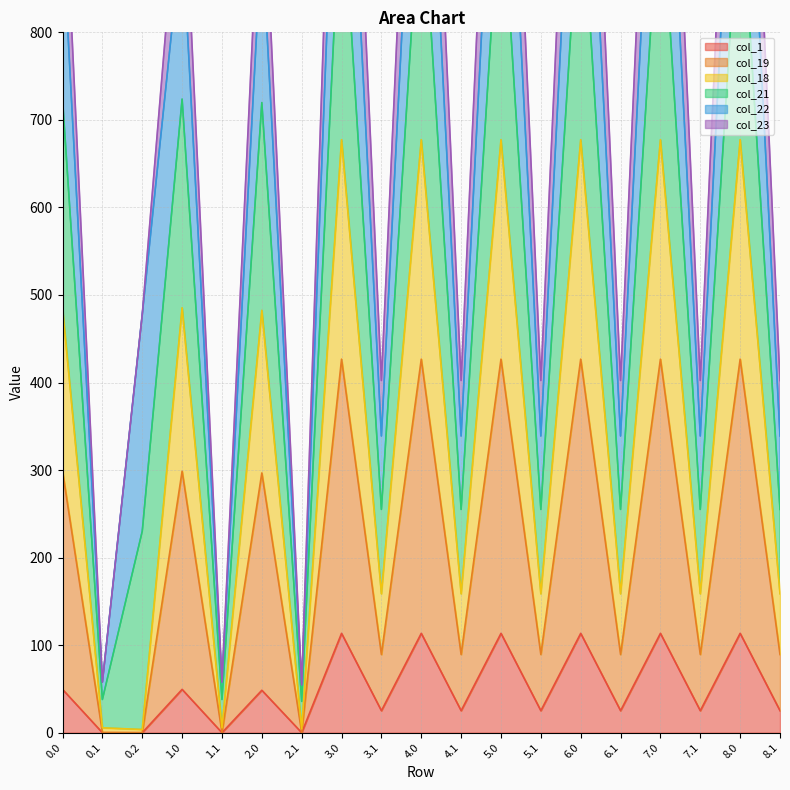

Which series has the largest range (max minus min)?

col_19